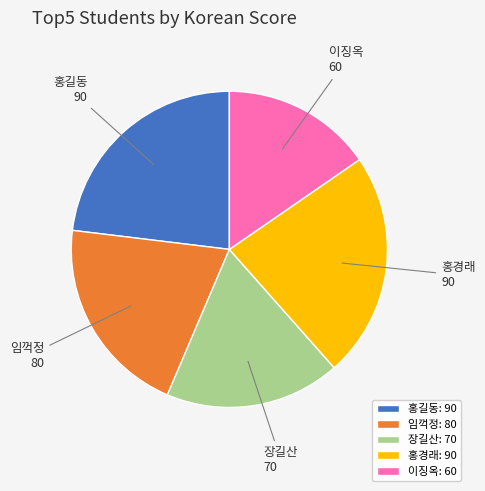

The 장길산 slice represents 18% of the pie. True or false?

True